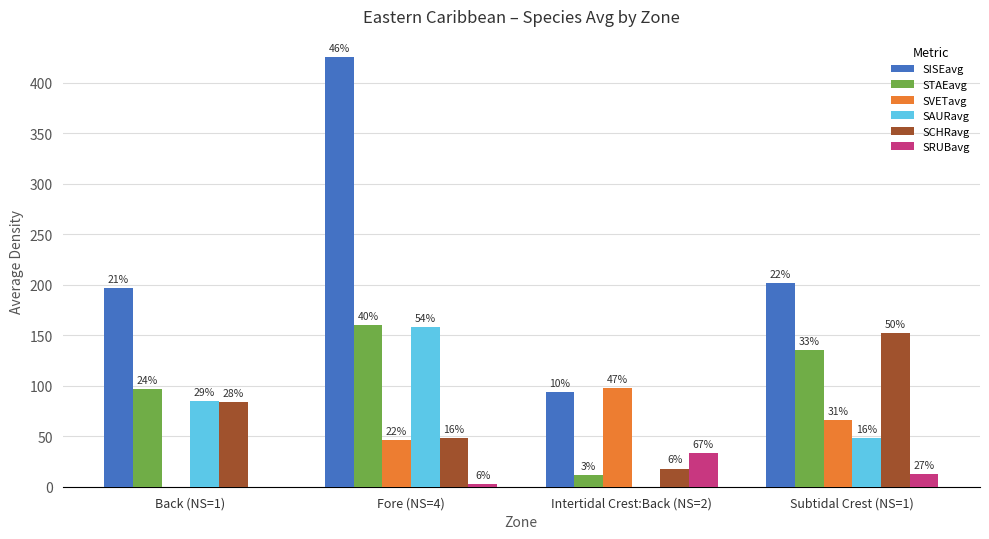

True or false: SCHRavg has a value of 48 at Fore (NS=4).

True